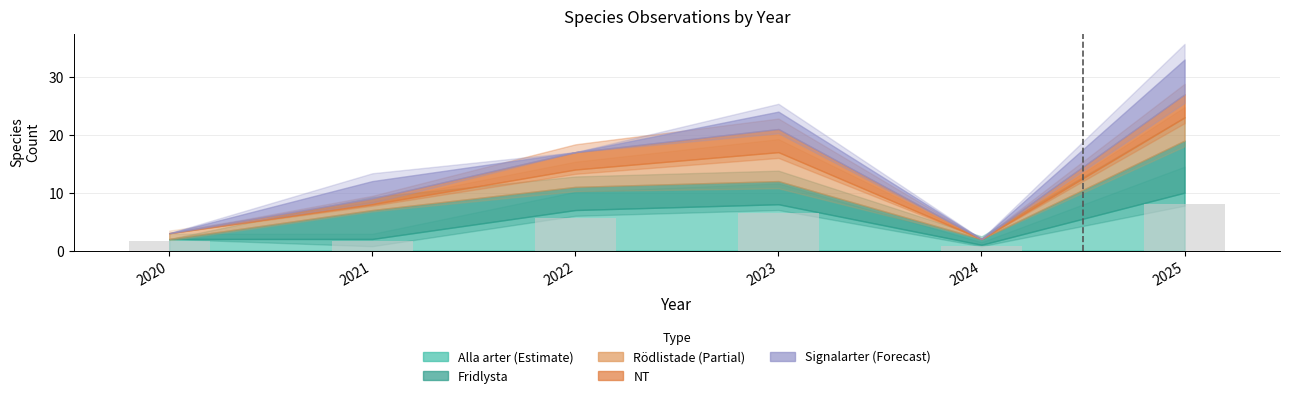

What is the value of the 1st bar from the left?

1.6